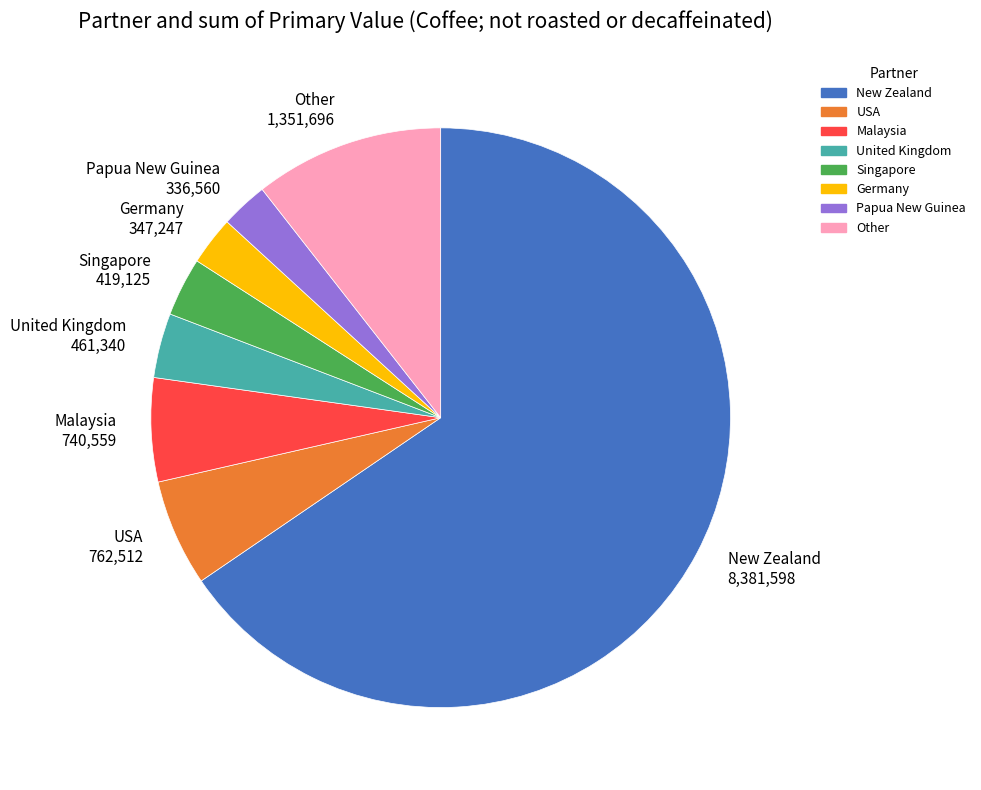

Is there any slice that represents more than half of the pie?

Yes